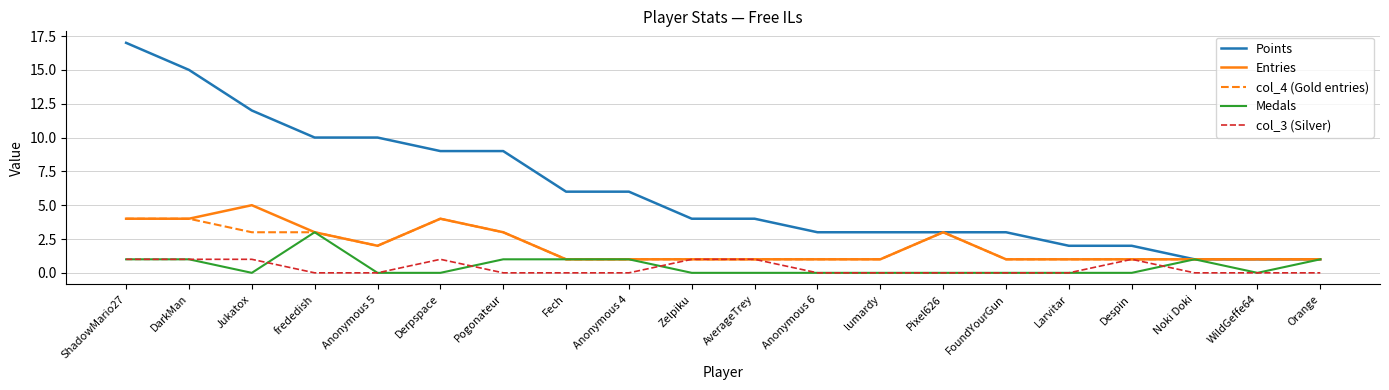

List the series in order of their peak value, highest first.

Points, Entries, col_4 (Gold entries), Medals, col_3 (Silver)